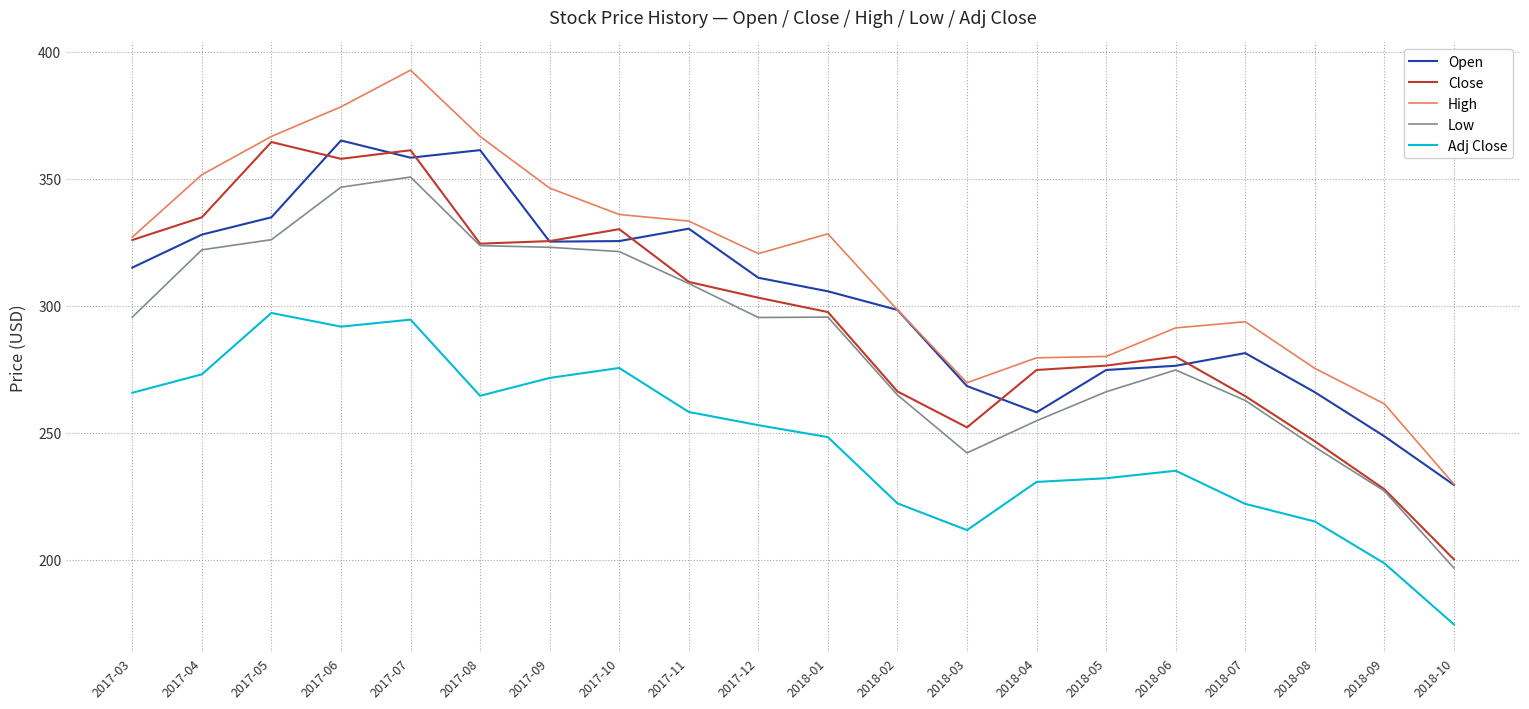

What is the difference between the Close values at 2018-03 and 2017-11?

57.3